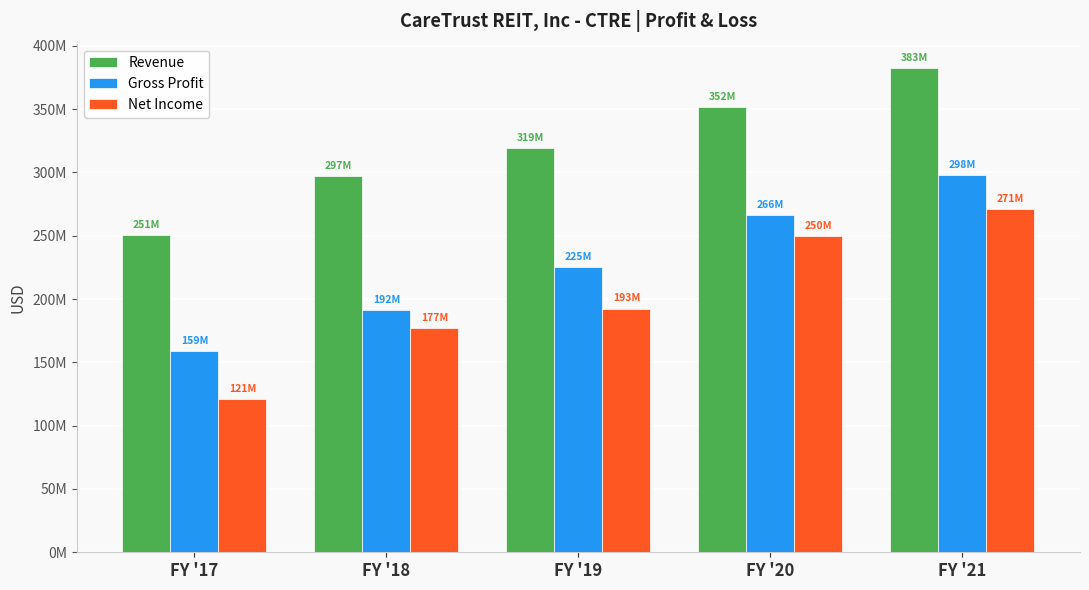

Does the chart contain any negative values?

No